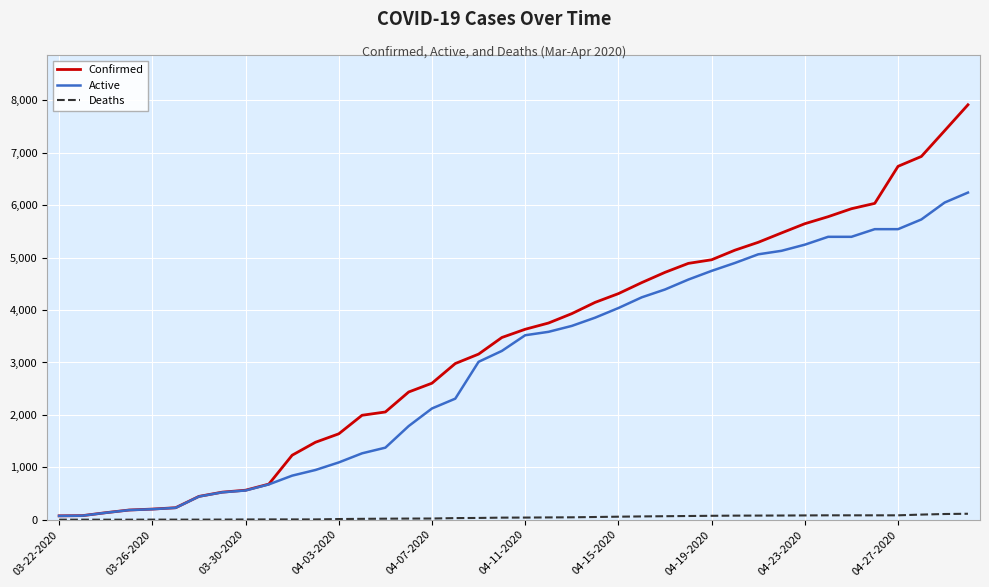

List the series in order of their peak value, lowest first.

Deaths, Active, Confirmed